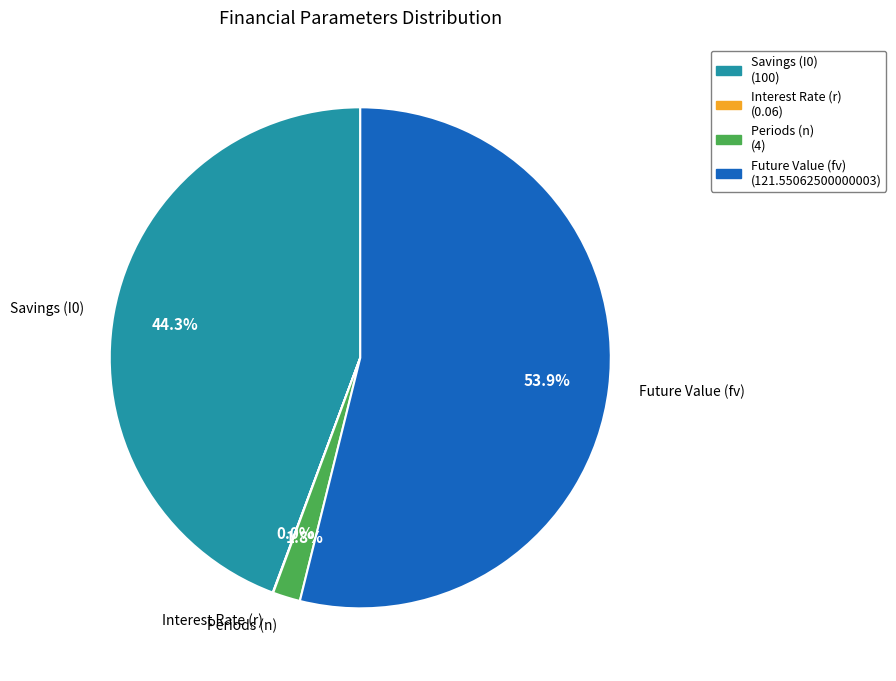

Does Periods (n) represent more than half of the total?

No